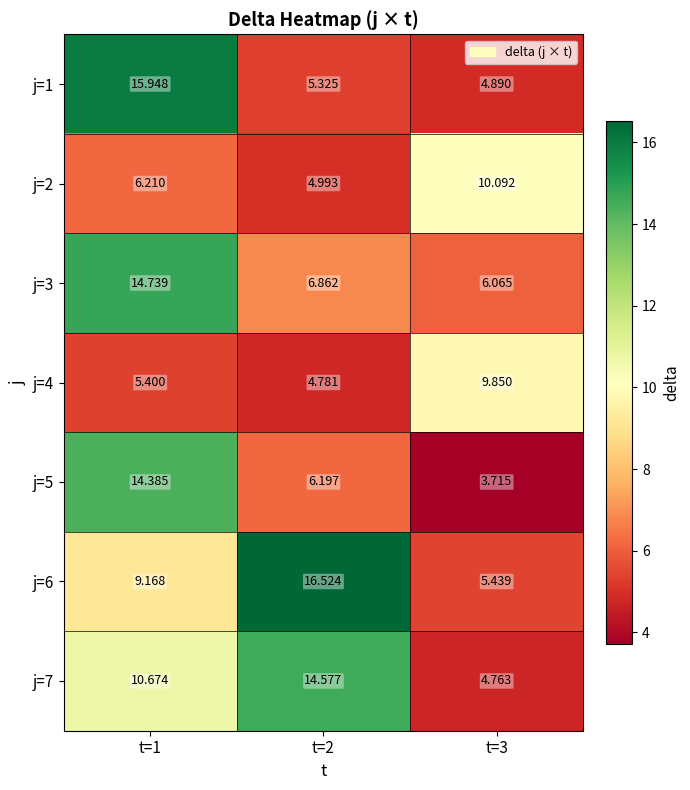

Is the value of j=1 at t=1 greater than the value of j=7 at t=1?

Yes